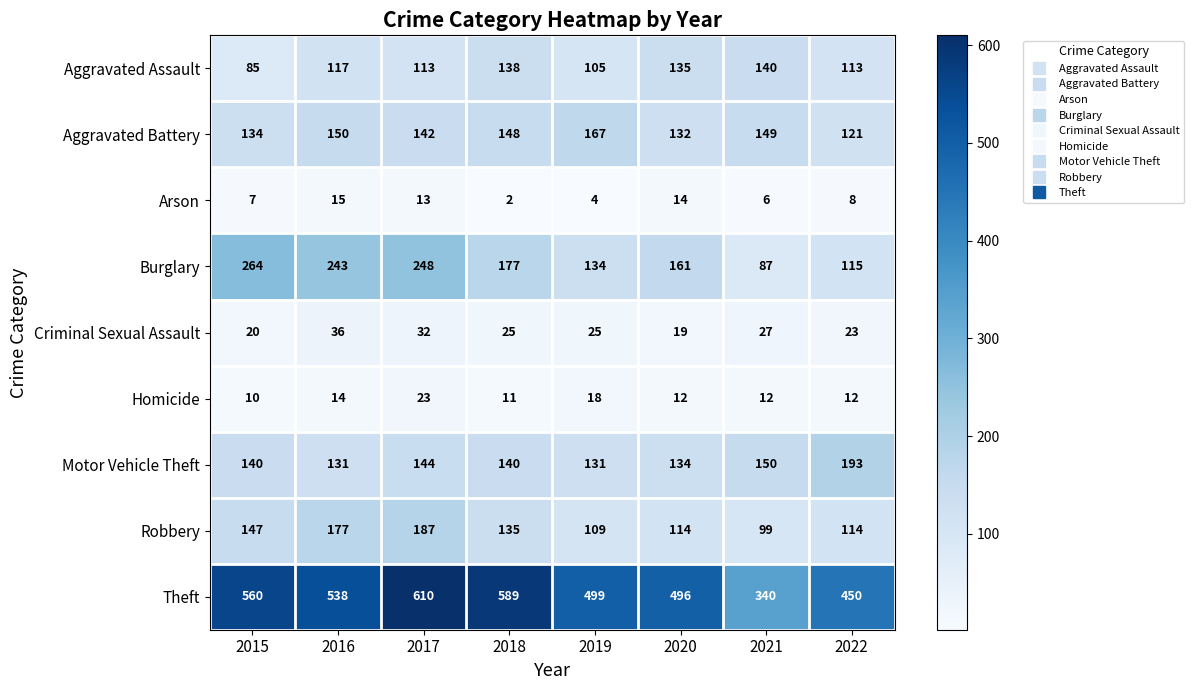

True or false: Homicide has a value of 16 at 2015.

False